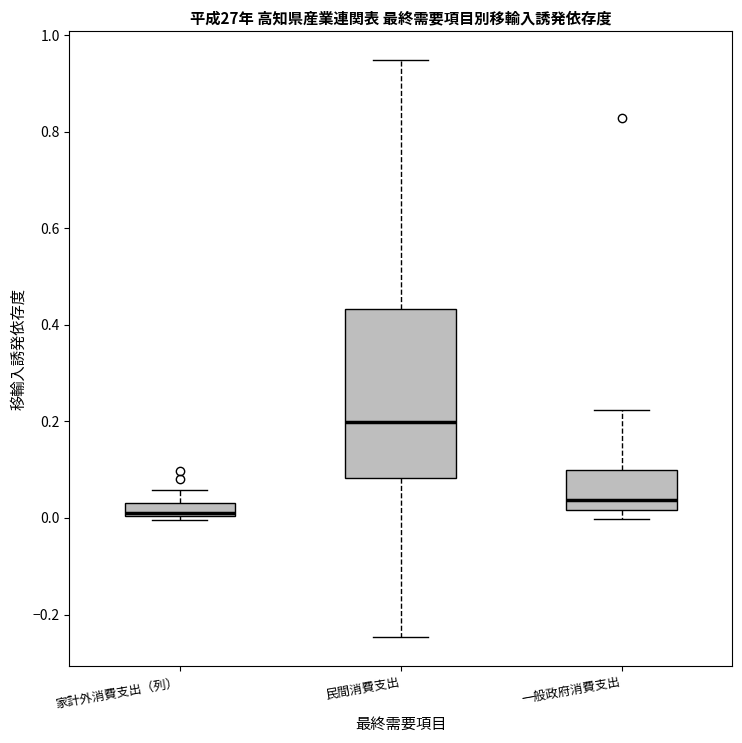

Comparing the boxes themselves (not the whiskers), which one is the tallest?

民間消費支出